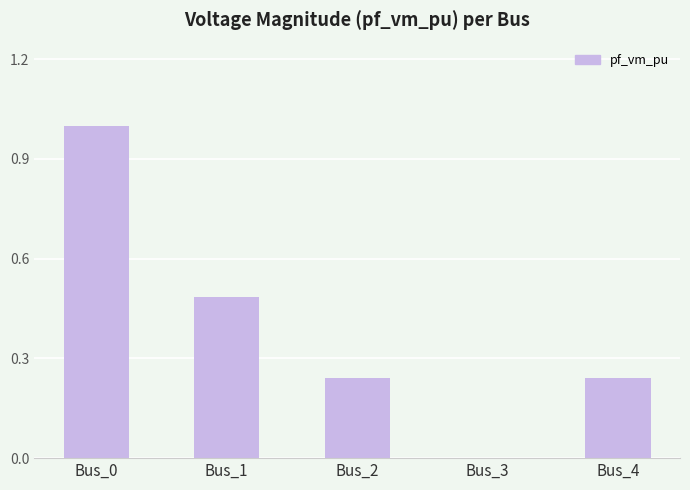

What is the approximate value at Bus_0?

1.0